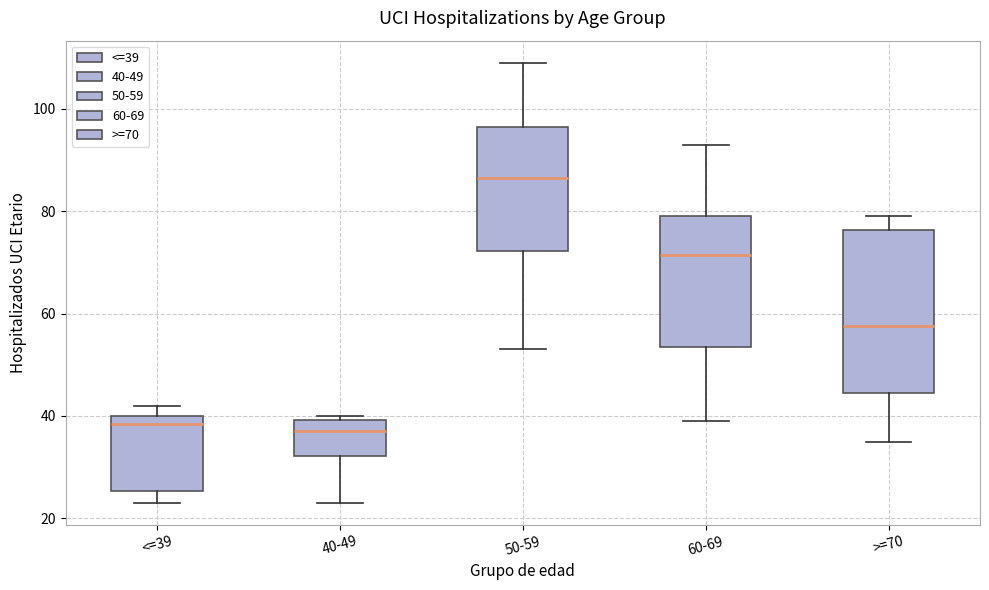

Comparing the boxes themselves (not the whiskers), which one is the tallest?

>=70